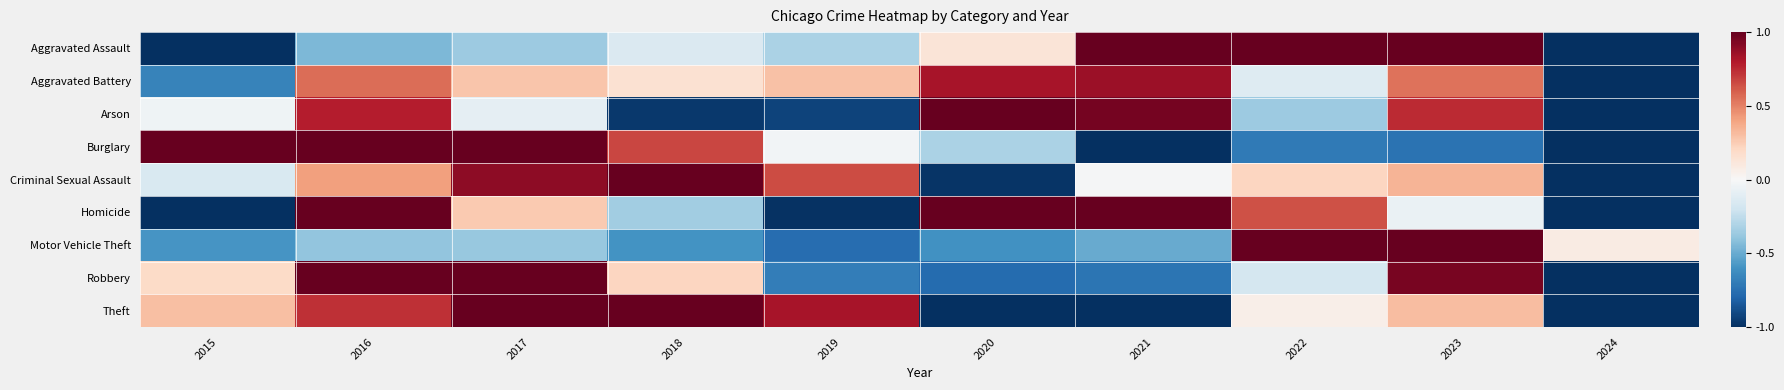

Reading left to right, transcribe all the data shown in this chart.

Aggravated Assault: 2015=-1.0	2016=-0.4	2017=-0.4	2018=-0.1	2019=-0.3	2020=0.1	2021=1.0	2022=1.0	2023=1.0	2024=-1.0
Aggravated Battery: 2015=-0.7	2016=0.6	2017=0.3	2018=0.2	2019=0.3	2020=0.8	2021=0.9	2022=-0.1	2023=0.5	2024=-1.0
Arson: 2015=-0.0	2016=0.8	2017=-0.1	2018=-1.0	2019=-0.9	2020=1.0	2021=1.0	2022=-0.4	2023=0.7	2024=-1.0
Burglary: 2015=1.0	2016=1.0	2017=1.0	2018=0.7	2019=-0.0	2020=-0.3	2021=-1.0	2022=-0.7	2023=-0.7	2024=-1.0
Criminal Sexual Assault: 2015=-0.2	2016=0.4	2017=0.9	2018=1.0	2019=0.7	2020=-1.0	2021=-0.0	2022=0.2	2023=0.3	2024=-1.0
Homicide: 2015=-1.0	2016=1.0	2017=0.3	2018=-0.3	2019=-1.0	2020=1.0	2021=1.0	2022=0.6	2023=-0.1	2024=-1.0
Motor Vehicle Theft: 2015=-0.6	2016=-0.4	2017=-0.4	2018=-0.6	2019=-0.8	2020=-0.6	2021=-0.5	2022=1.0	2023=1.0	2024=0.1
Robbery: 2015=0.2	2016=1.0	2017=1.0	2018=0.2	2019=-0.7	2020=-0.8	2021=-0.7	2022=-0.2	2023=1.0	2024=-1.0
Theft: 2015=0.3	2016=0.7	2017=1.0	2018=1.0	2019=0.8	2020=-1.0	2021=-1.0	2022=0.1	2023=0.3	2024=-1.0